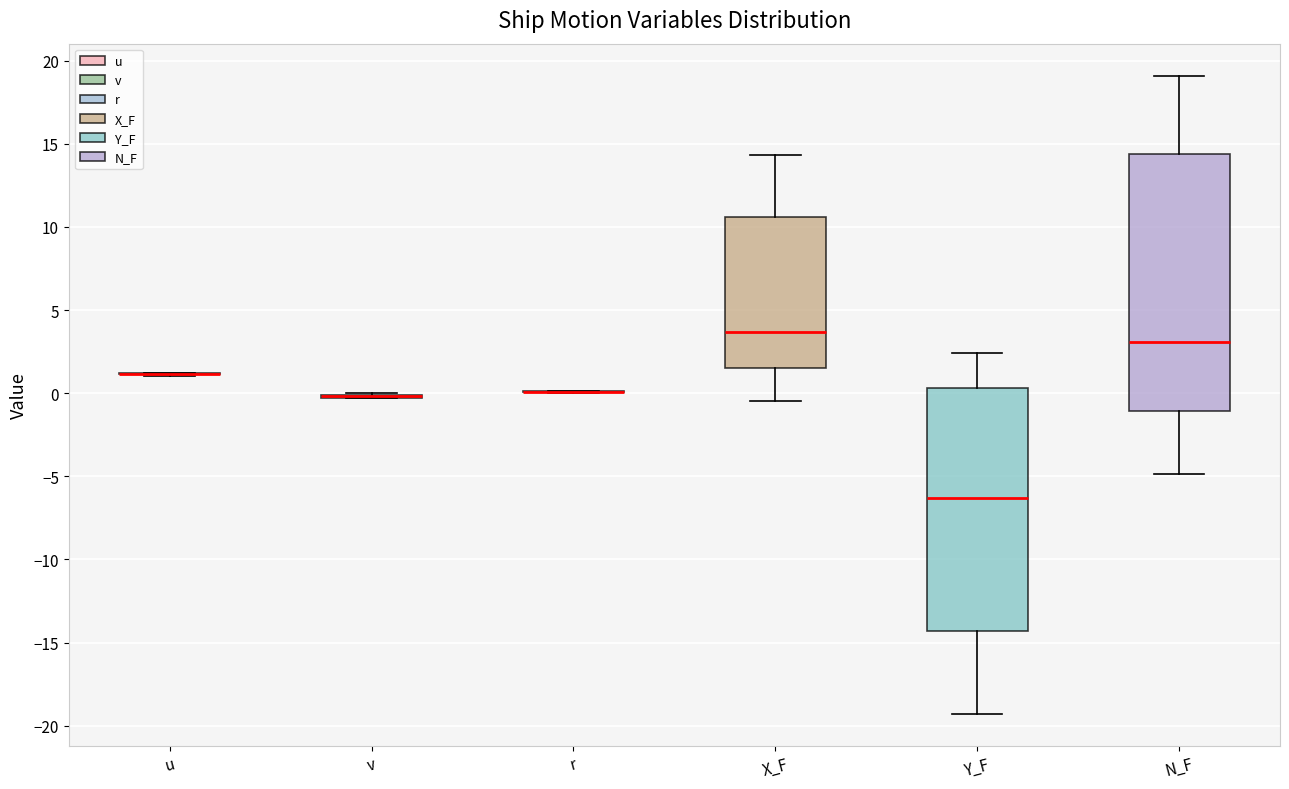

Reading left to right, transcribe this box plot: for each box, give where its median line is, the range the box spans, and where its two whiskers end, as read against the y-axis. The values are not printed on the chart, so give them approximately, as read against the axis.

u: box collapsed to a line at 1.0, whiskers 1.0 to 1.0
v: box collapsed to a line at 0.0, whiskers -0.5 to 0.0
r: box collapsed to a line at 0.0, whiskers 0.0 to 0.0
X_F: median 3.5, box 1.5 to 10.5, whiskers -0.5 to 14.5
Y_F: median -6.5, box -14.5 to 0.5, whiskers -19.5 to 2.5
N_F: median 3.0, box -1.0 to 14.5, whiskers -5.0 to 19.0